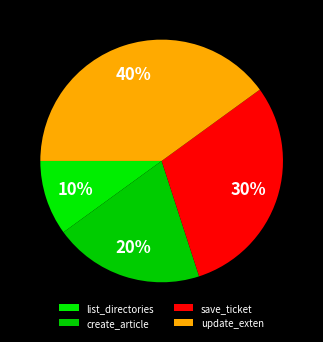

Which category has the smallest portion of the pie?

list_directories